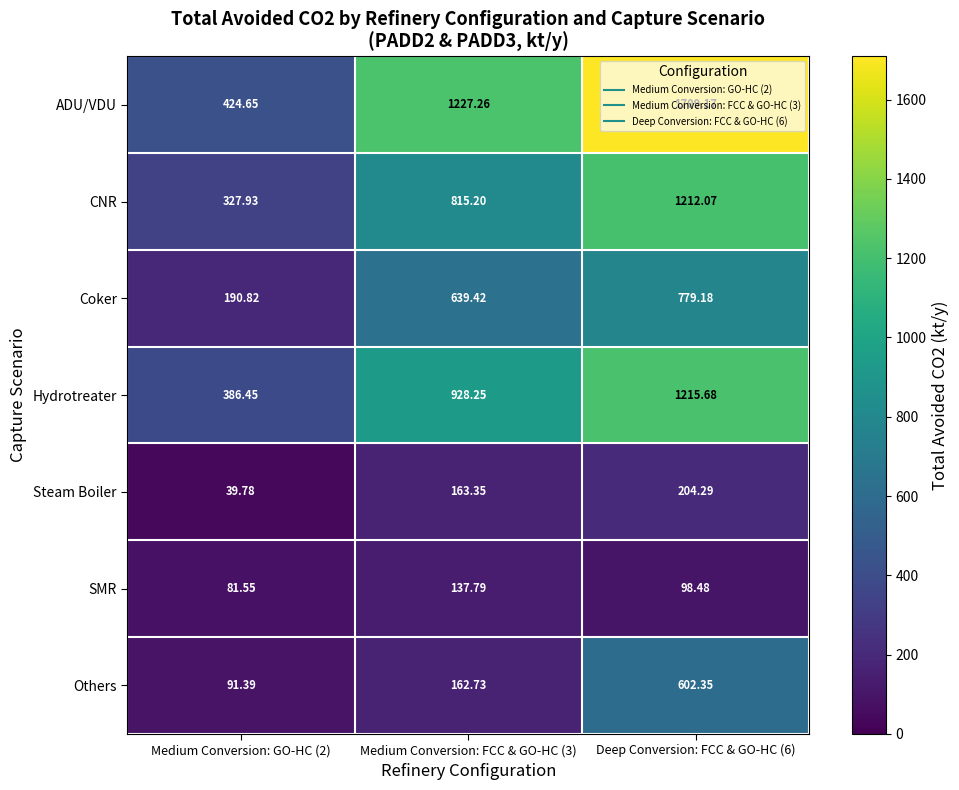

Which series has the largest range (max minus min)?

ADU/VDU